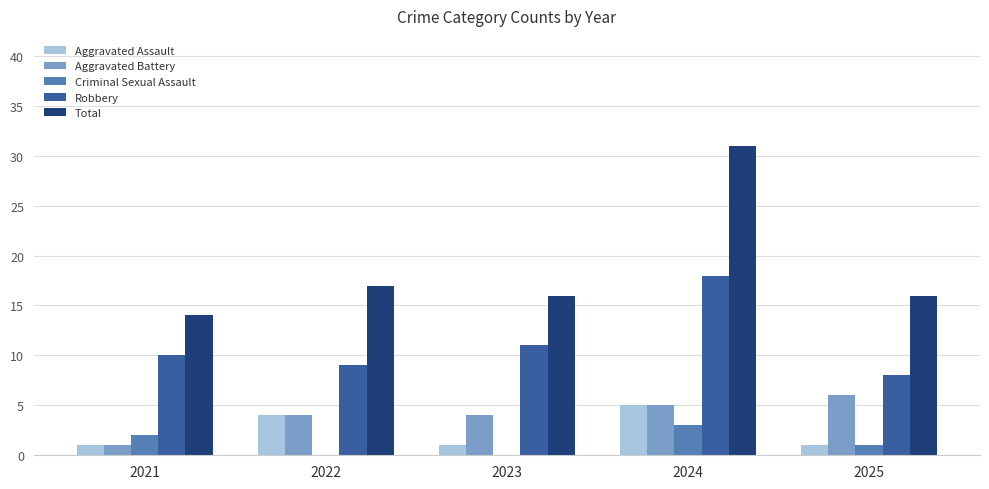

Is the value of Total at 2021 greater than the value of Criminal Sexual Assault at 2021?

Yes